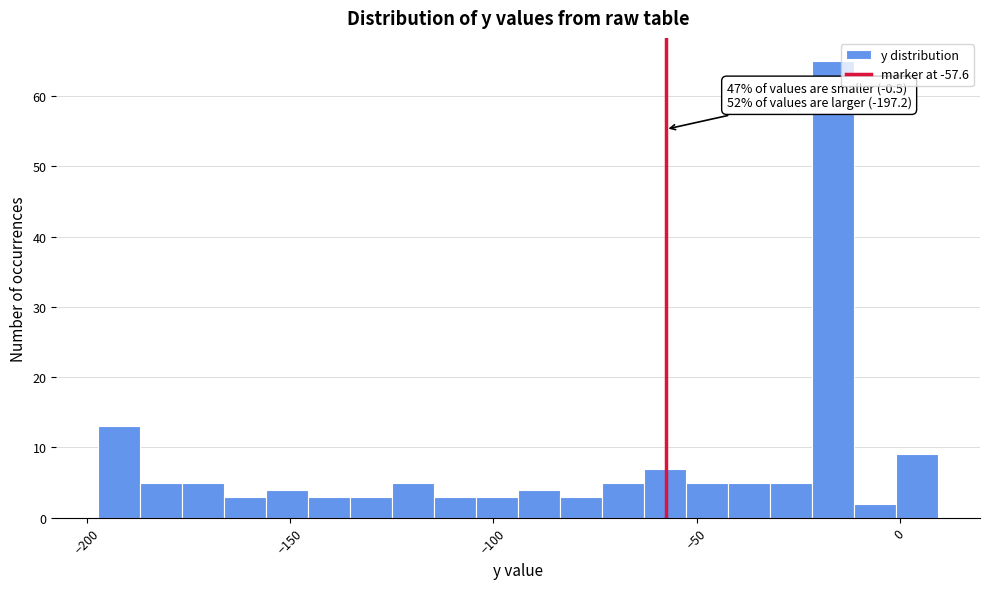

Read against the x-axis, roughly where is the centre of the tallest bar?

-15